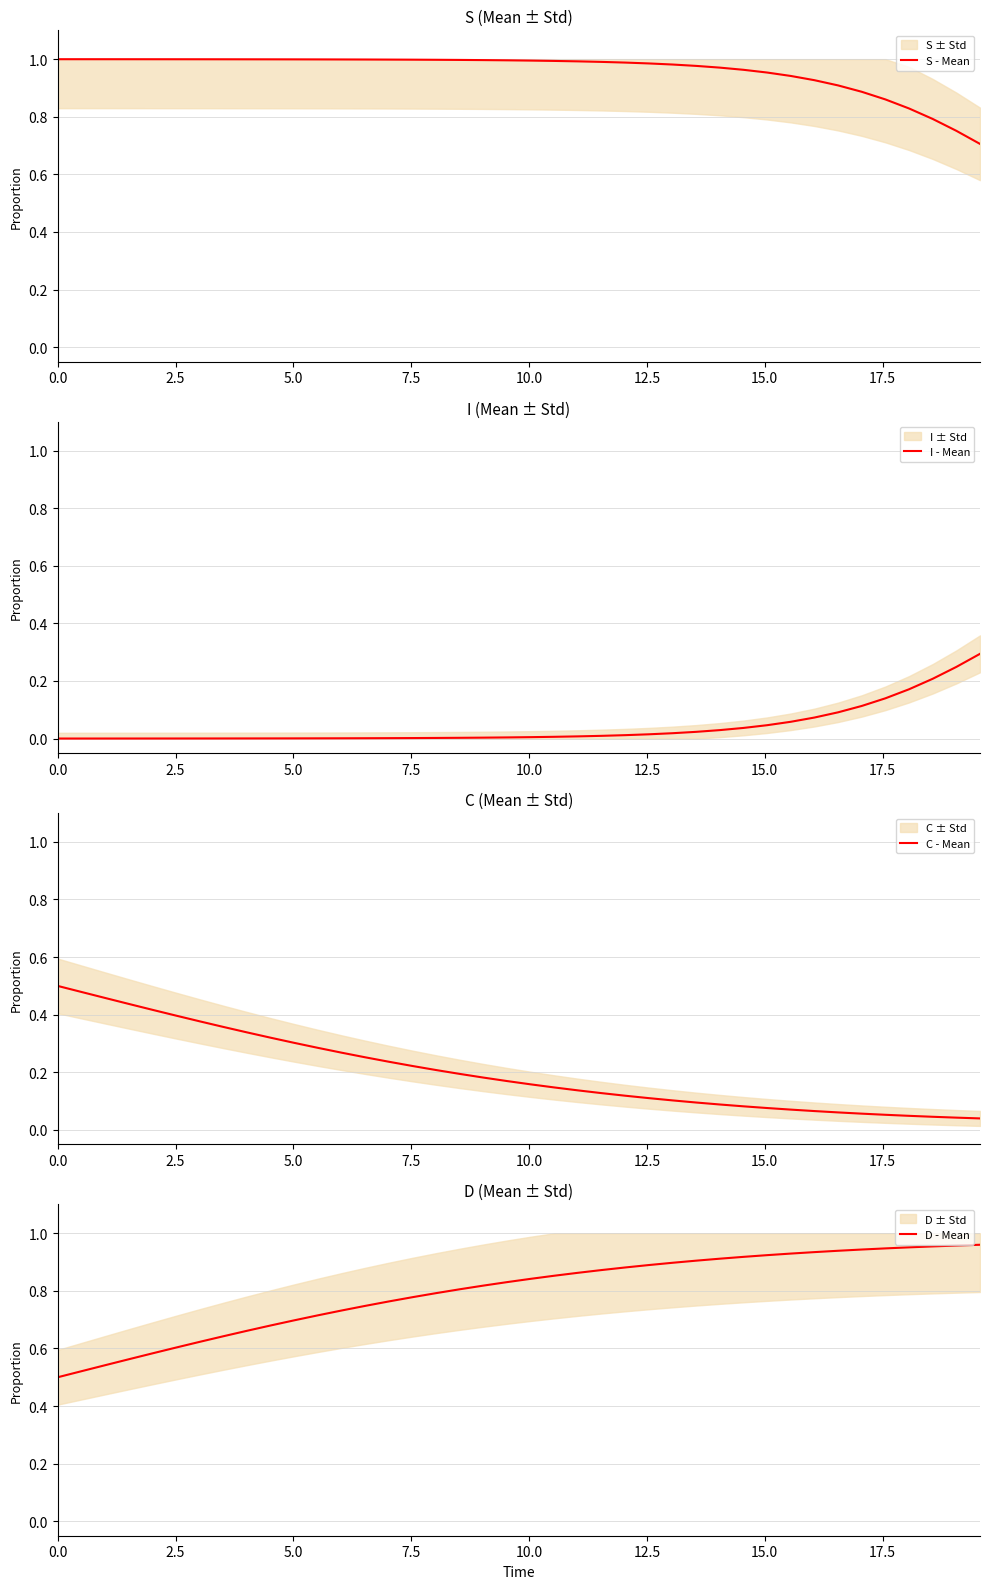

What is the minimum value for S - Mean?

0.7